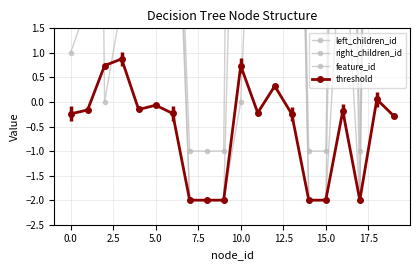

What is the minimum value for threshold?

-2.0